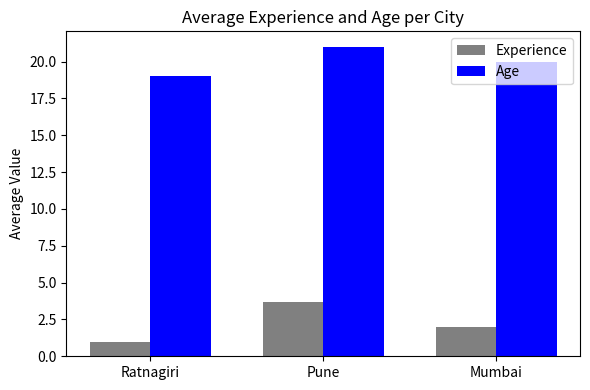

How many categories are shown in the chart?

3